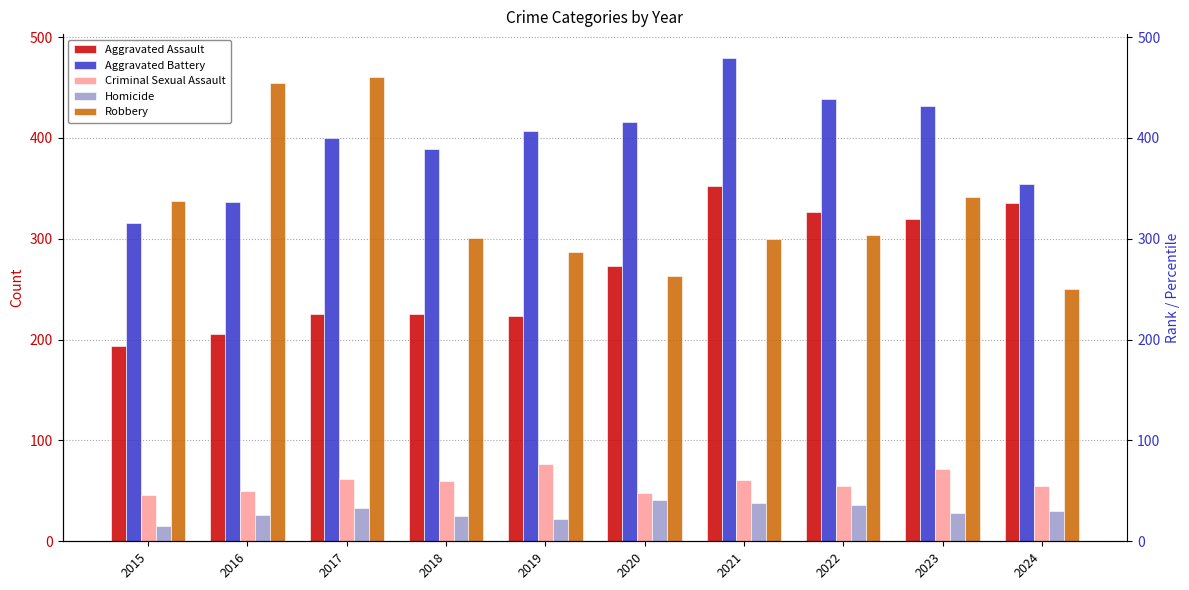

Where does the Aggravated Battery series first go above 407?

2020